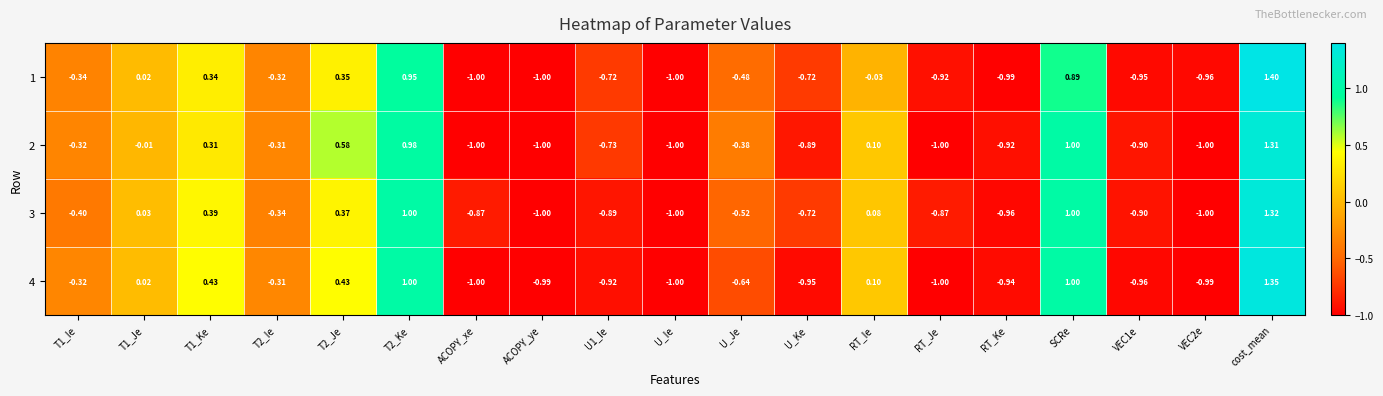

Is the value of 2 at T1_Ke greater than the value of 1 at T2_Ie?

Yes